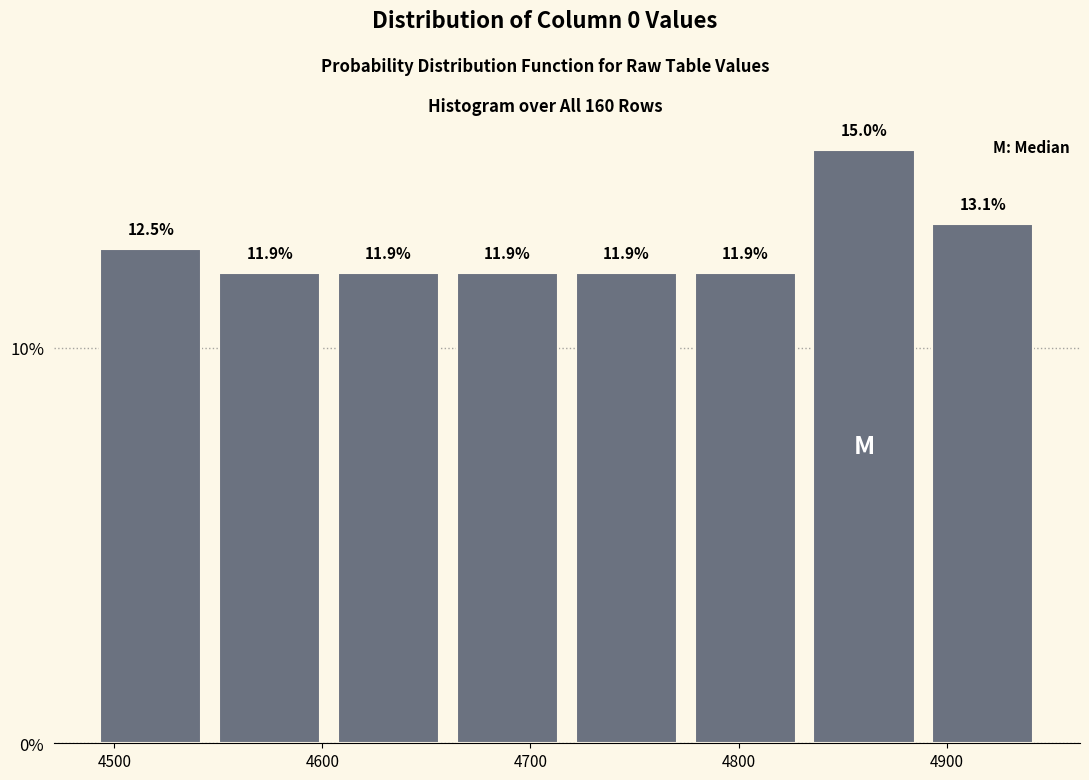

Reading left to right, list every bar in this chart as the range it spans on the x-axis followed by its height. The bar edges are not printed on the chart, so give them approximately, as read against the axis.

4490 to 4550: 12.5
4550 to 4600: 11.9
4600 to 4660: 11.9
4660 to 4720: 11.9
4720 to 4770: 11.9
4770 to 4830: 11.9
4830 to 4890: 15.0
4890 to 4950: 13.1